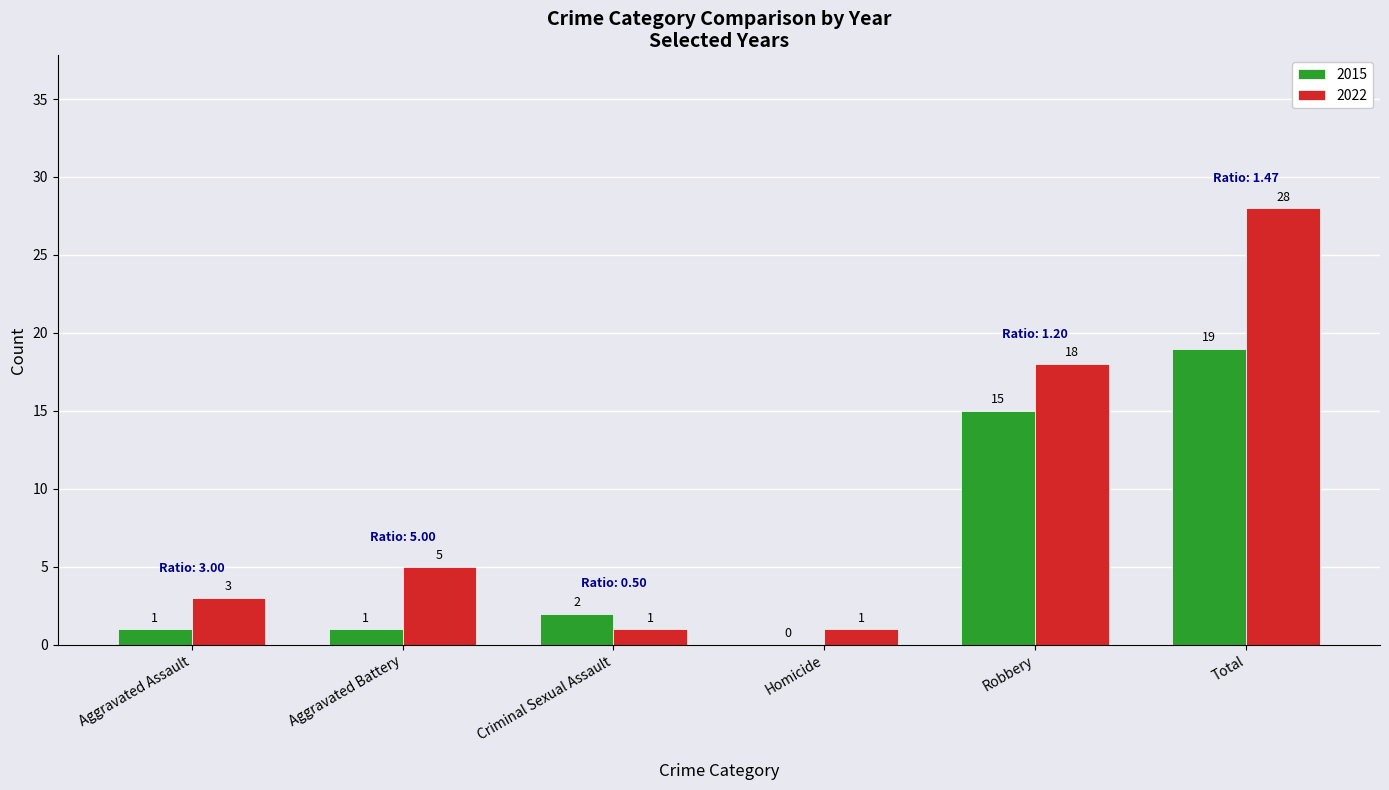

What is the sum of all 2022 values?

56